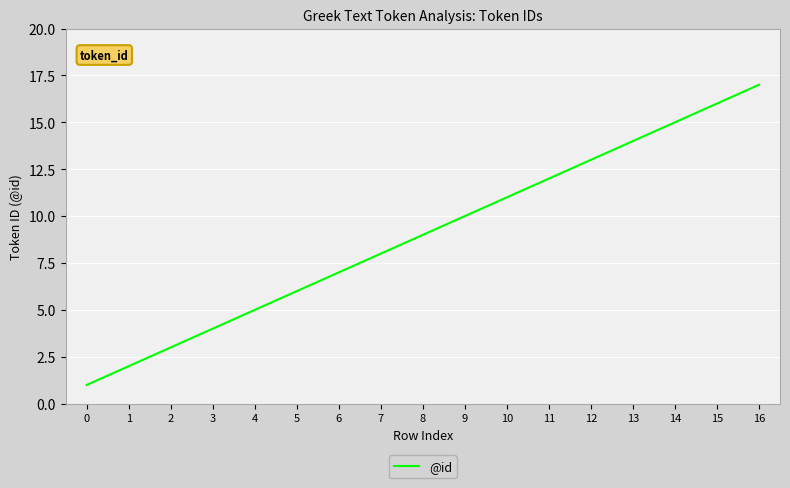

What is the average value?

9